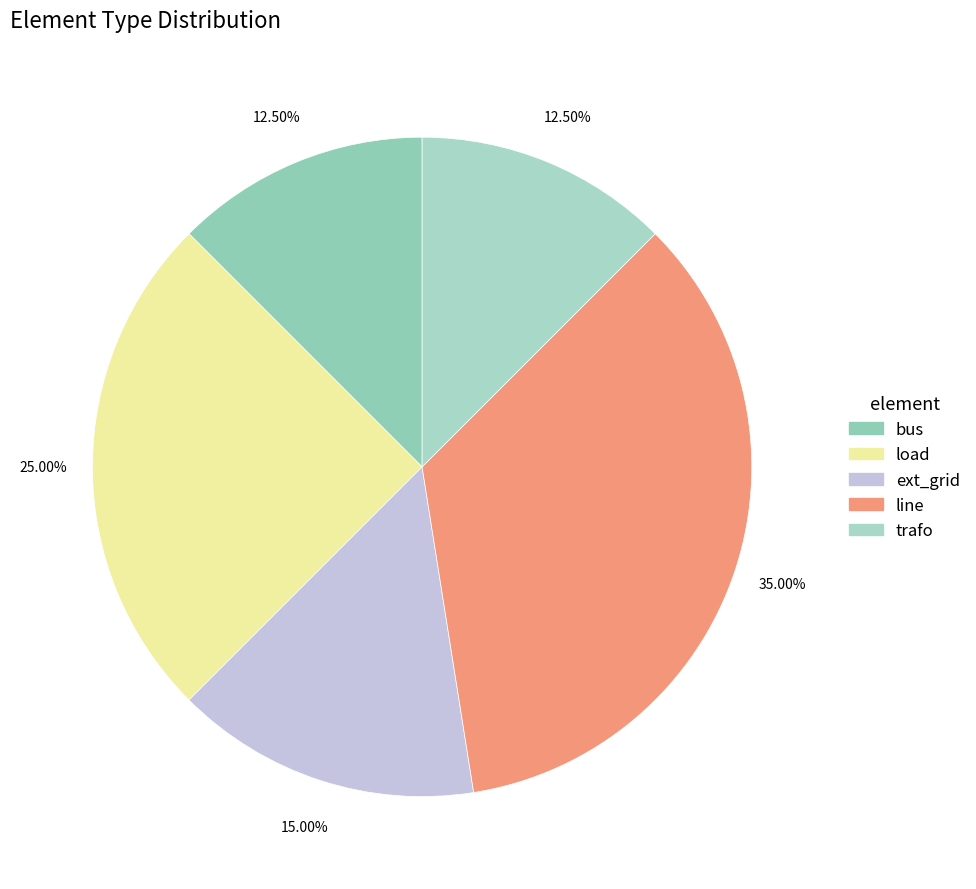

Count the number of slices in the pie.

5